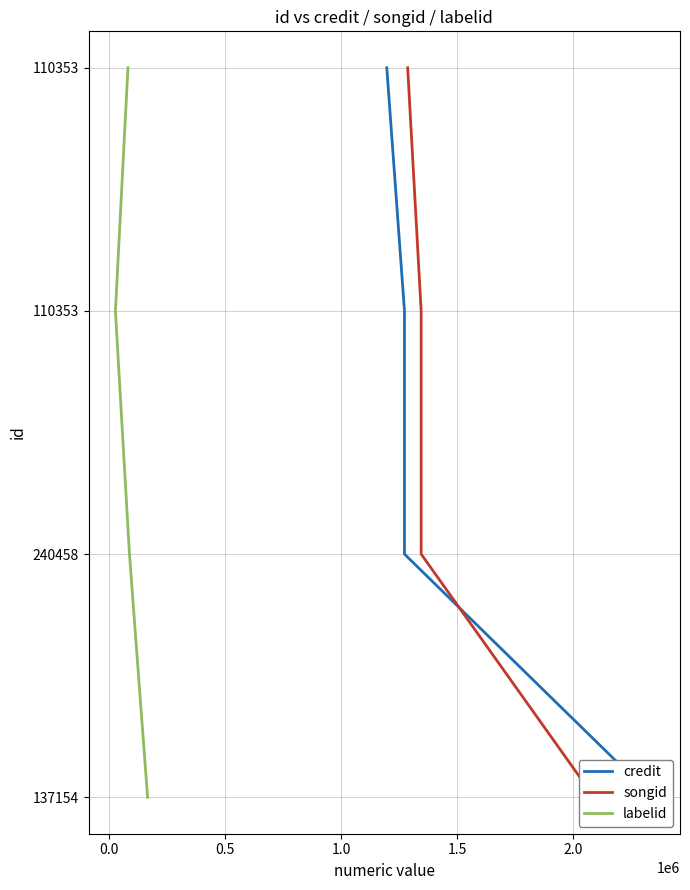

True or false: labelid has more than 1 interior local peaks.

False